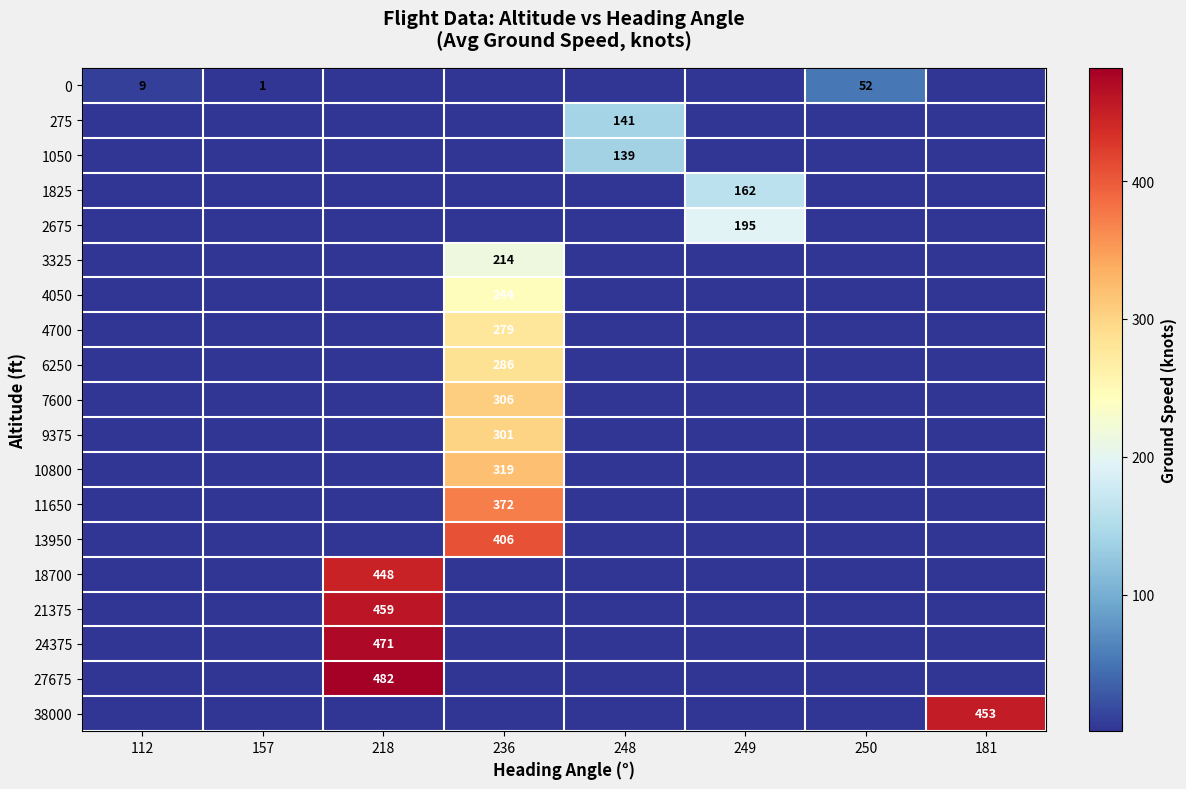

The 27675 series shows -236.0 at 250. True or false?

False